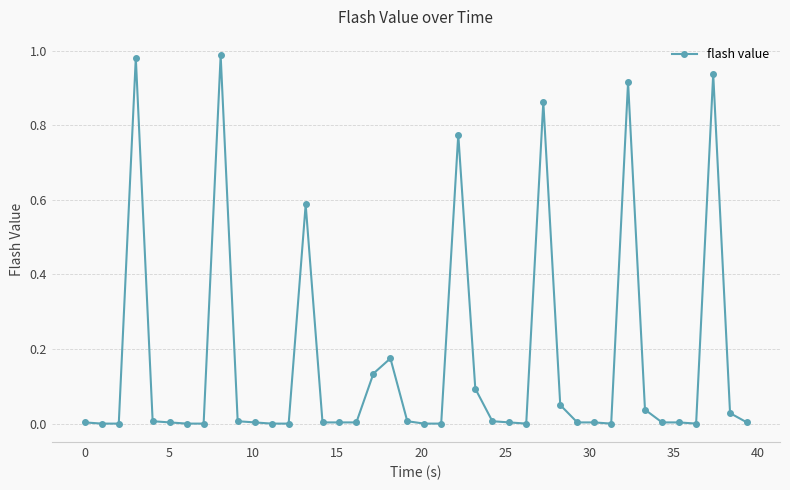

What is the sum of all values?

6.6